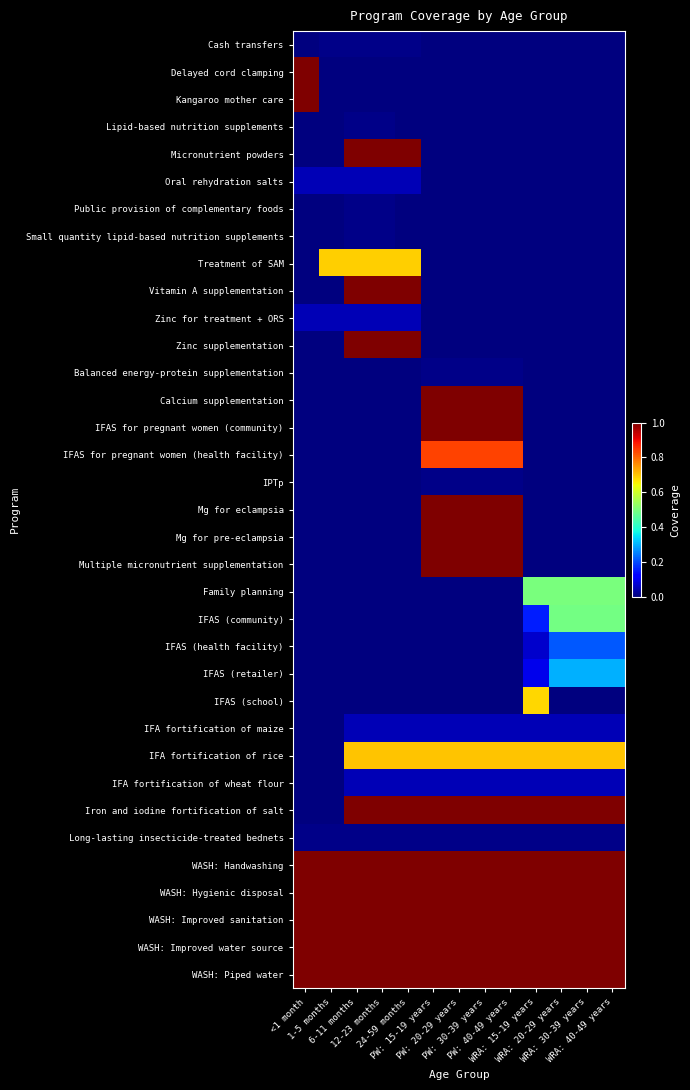

How many series are shown in this chart?

35